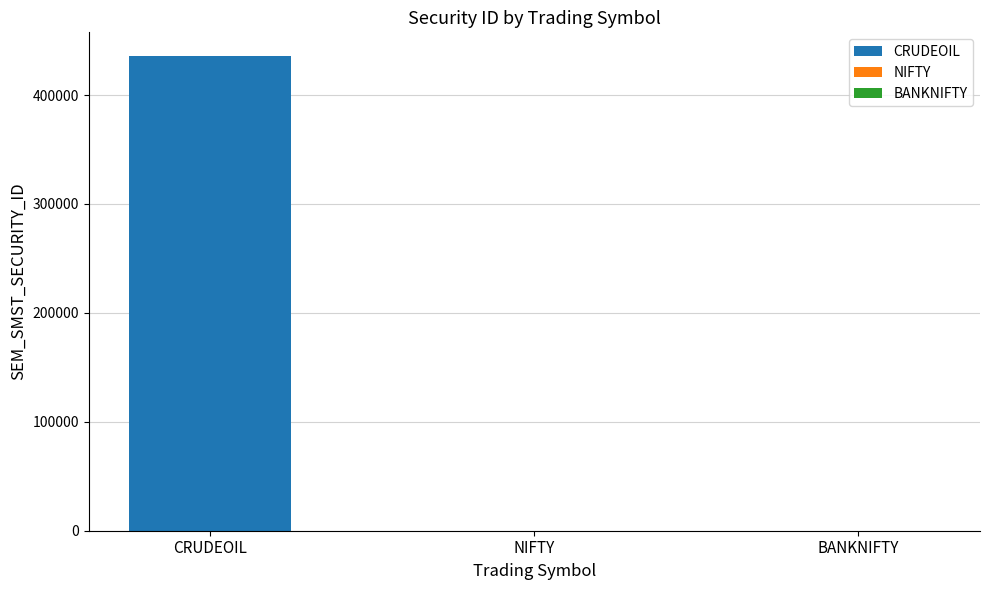

What is the difference between the second highest and minimum values?

12